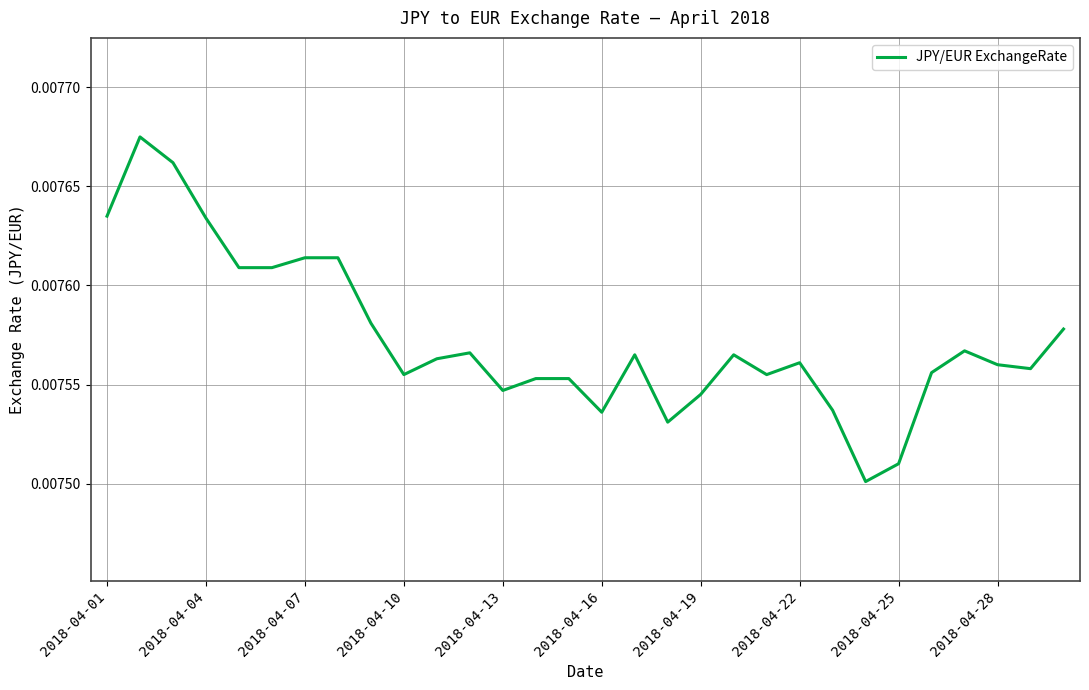

What is the sum of all values?

0.2